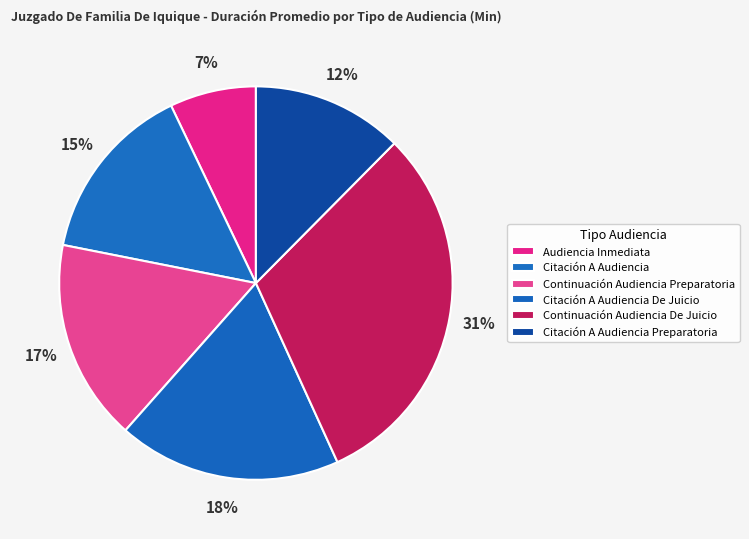

Which has a higher value, Citación A Audiencia or Citación A Audiencia Preparatoria?

Citación A Audiencia